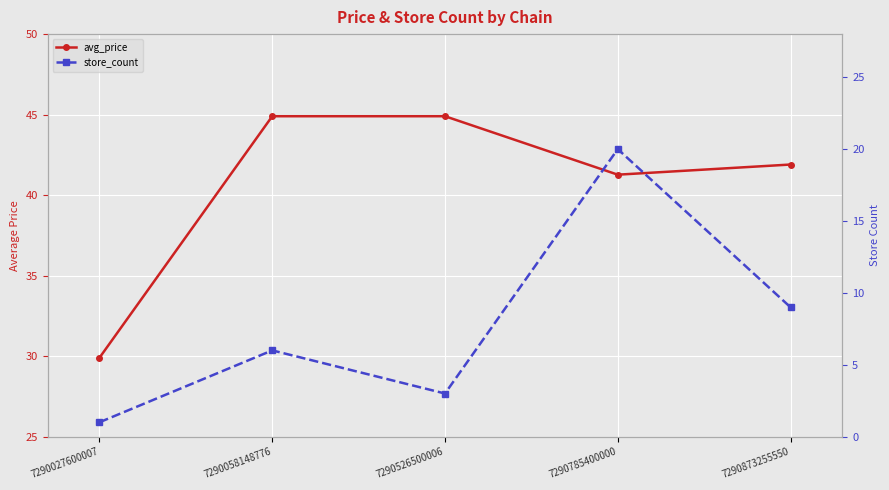

At which category is the sum across all series the highest?

7290785400000